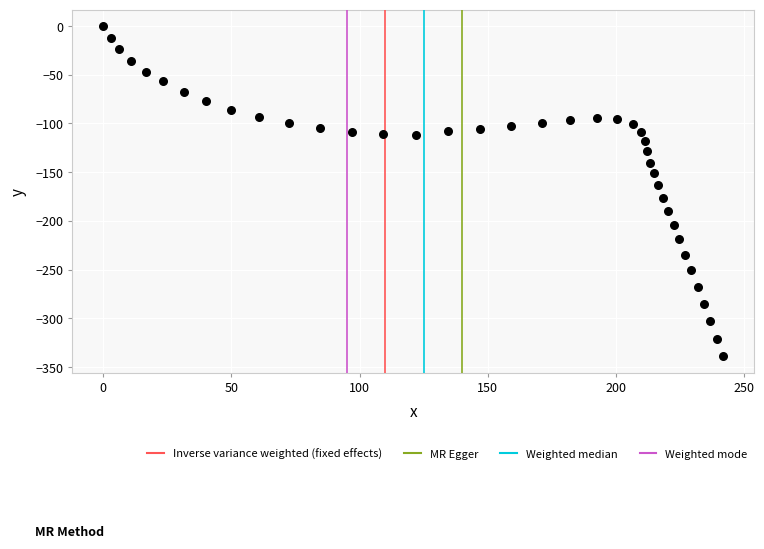

What is the range of Y values (max minus min)?

339.0